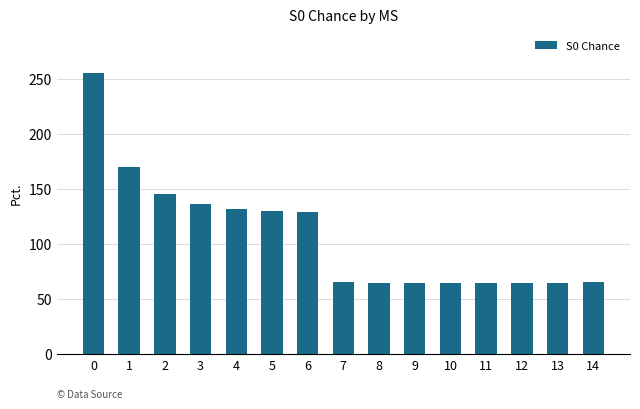

What is the value of the 6th bar from the left?

130